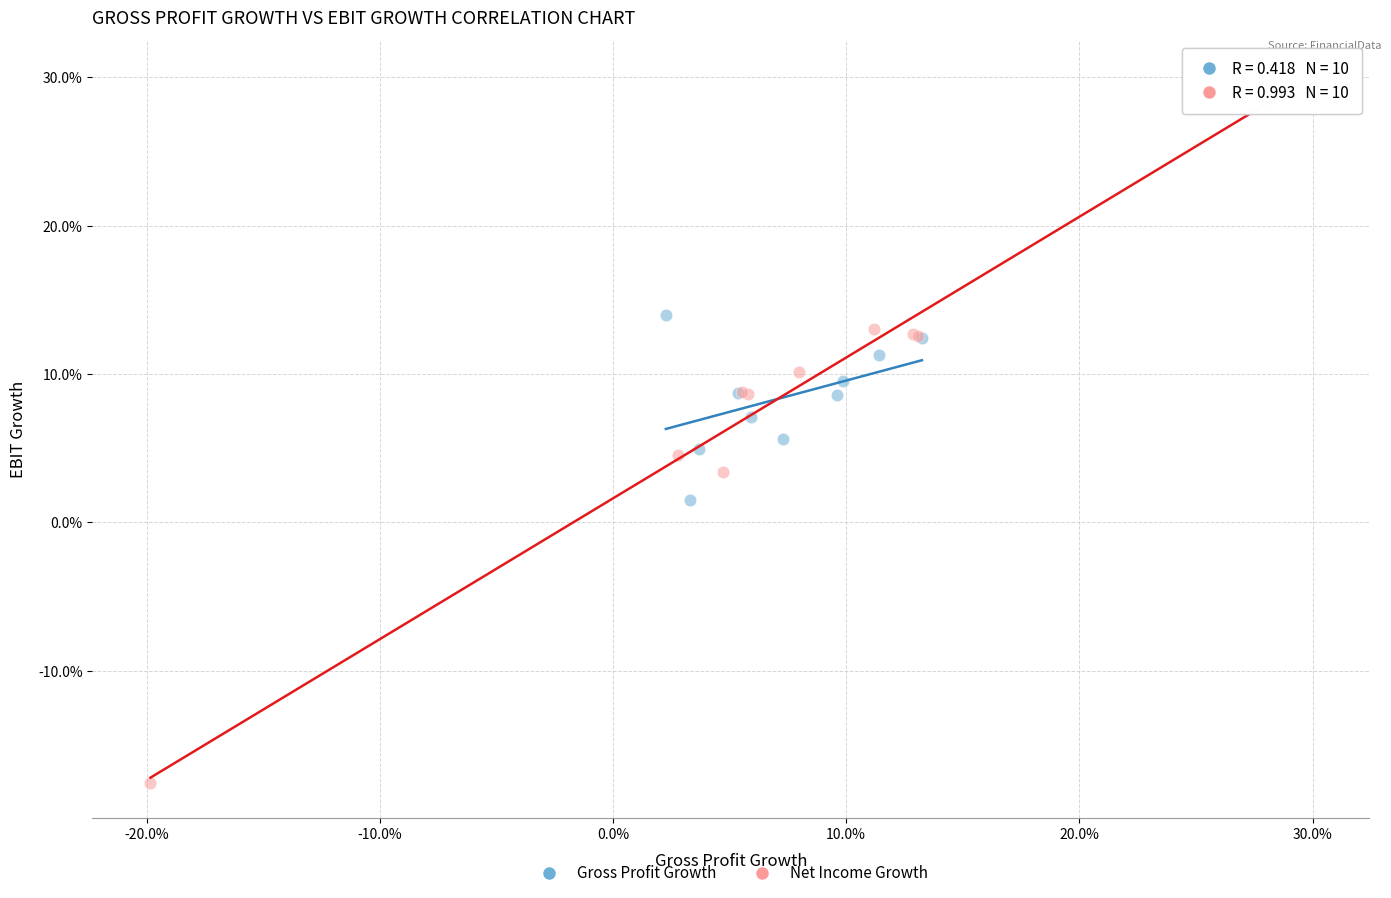

Which series reaches the maximum Y coordinate?

Net Income Growth